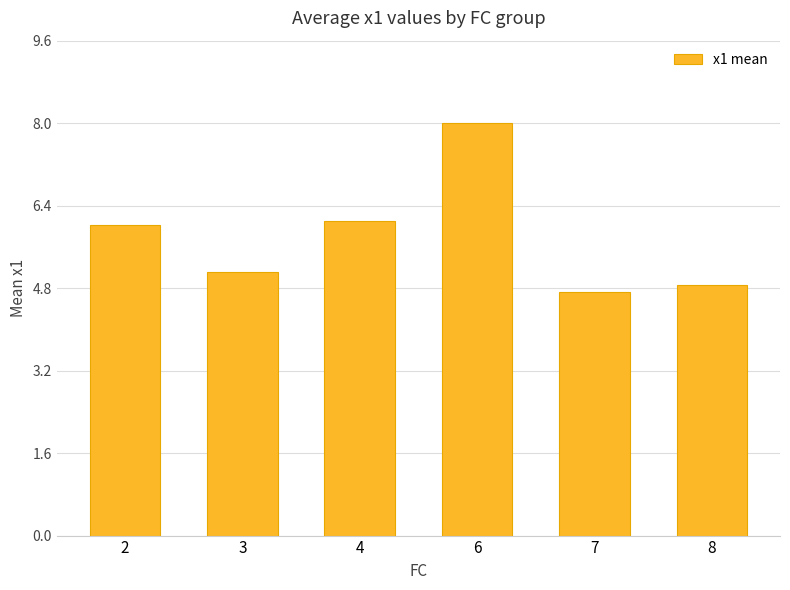

What is the smallest value displayed?

4.7